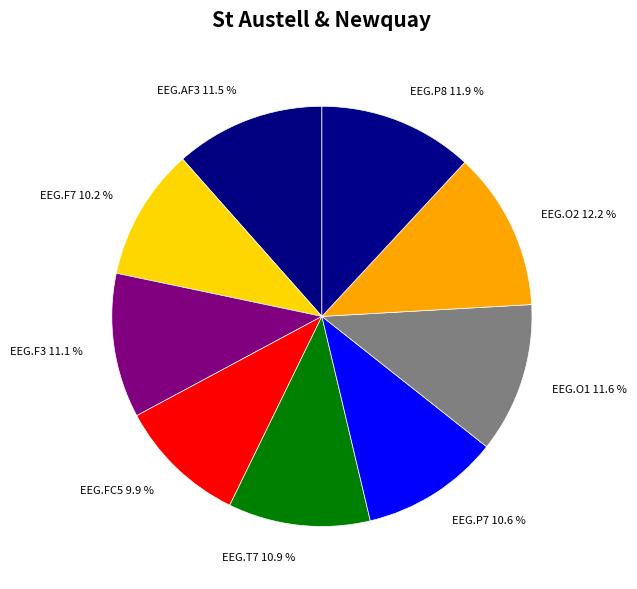

How many segments does this pie chart have?

9